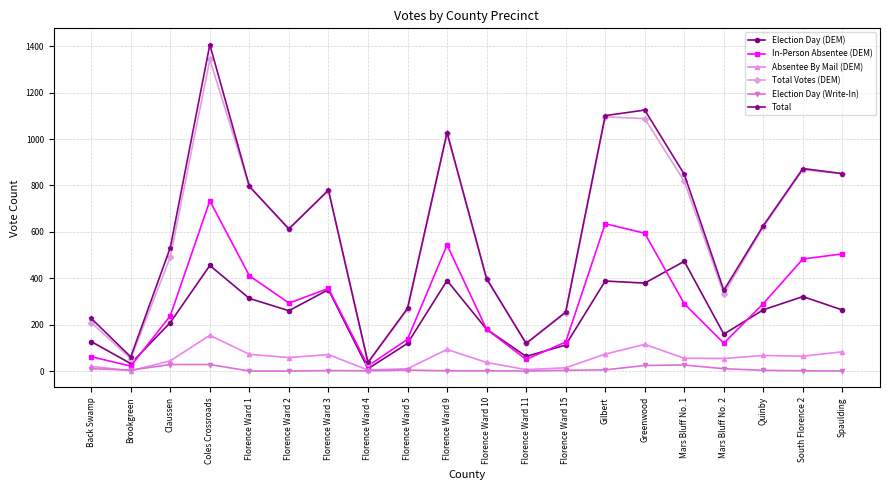

At how many categories does at least one series exceed 1162?

1